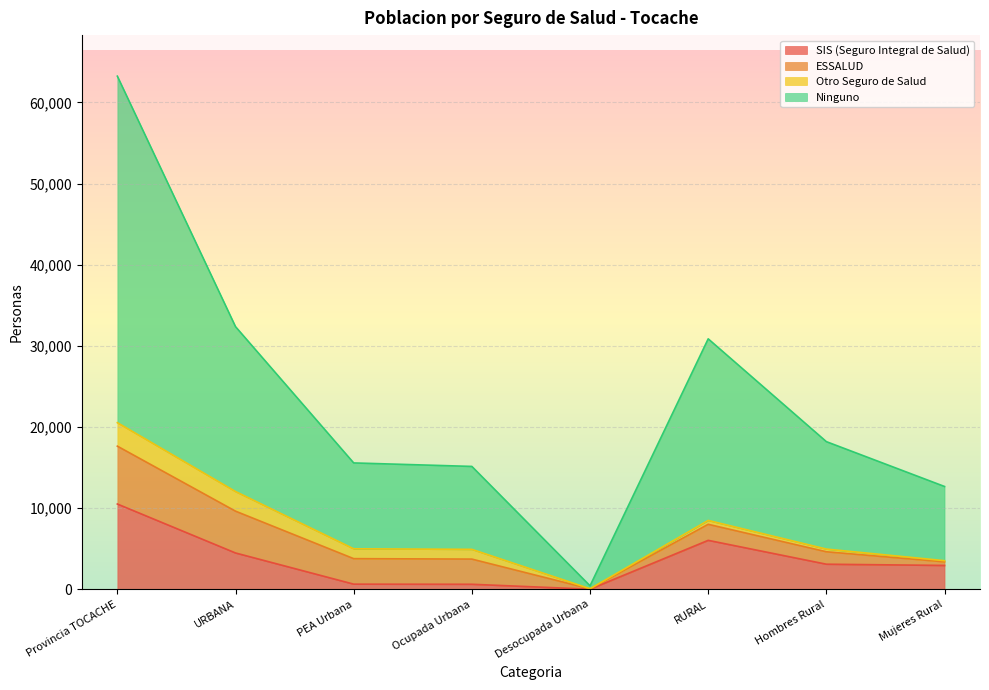

What are all the series names shown in the legend?

SIS (Seguro Integral de Salud), ESSALUD, Otro Seguro de Salud, Ninguno